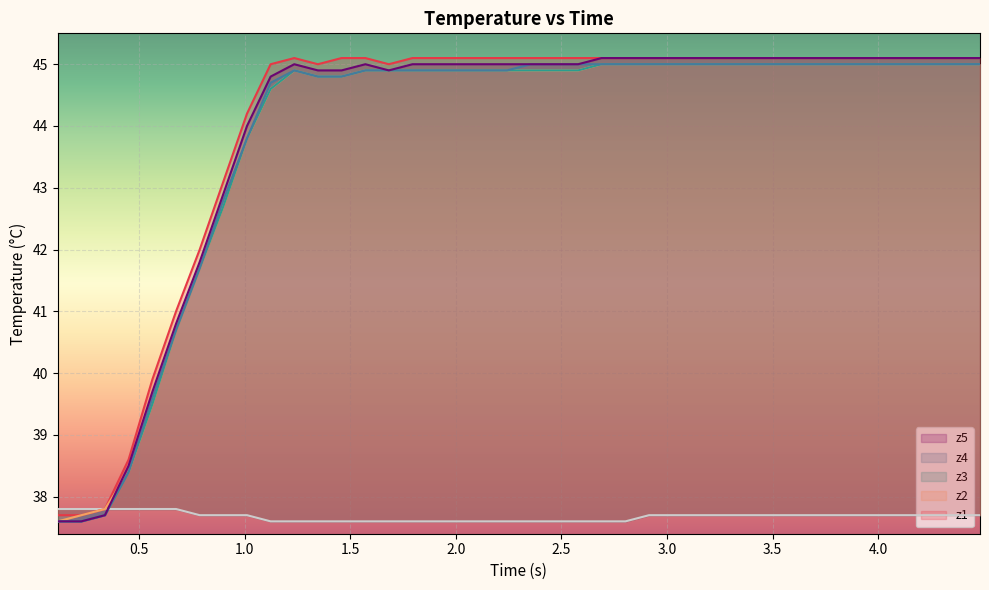

True or false: z4 has a value of 30.0 at 38.

False